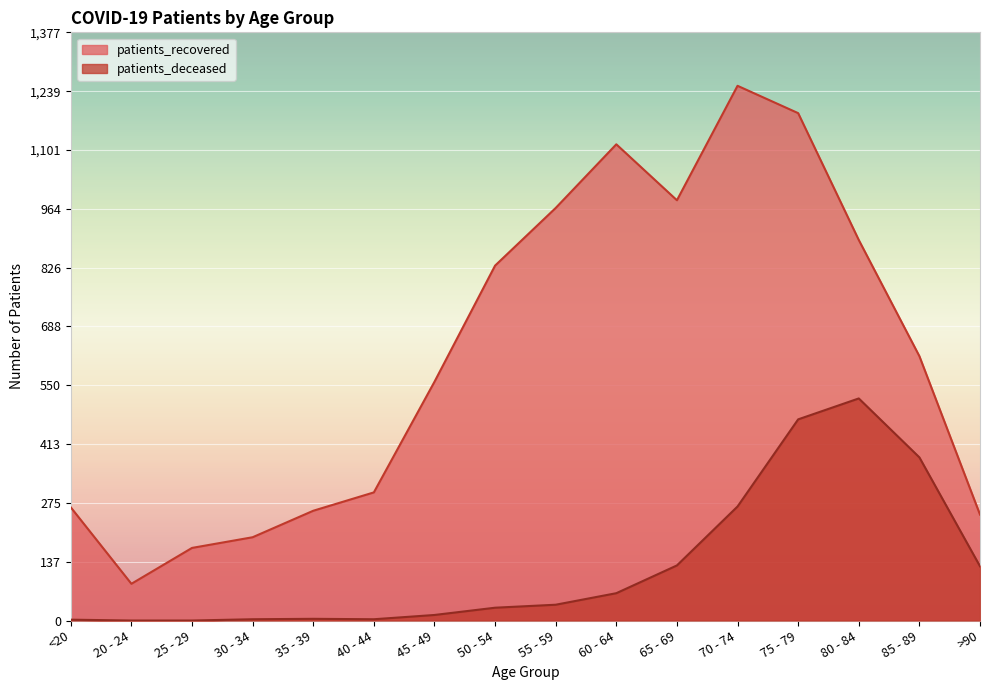

At which category does patients_deceased reach its first local peak?

35 - 39